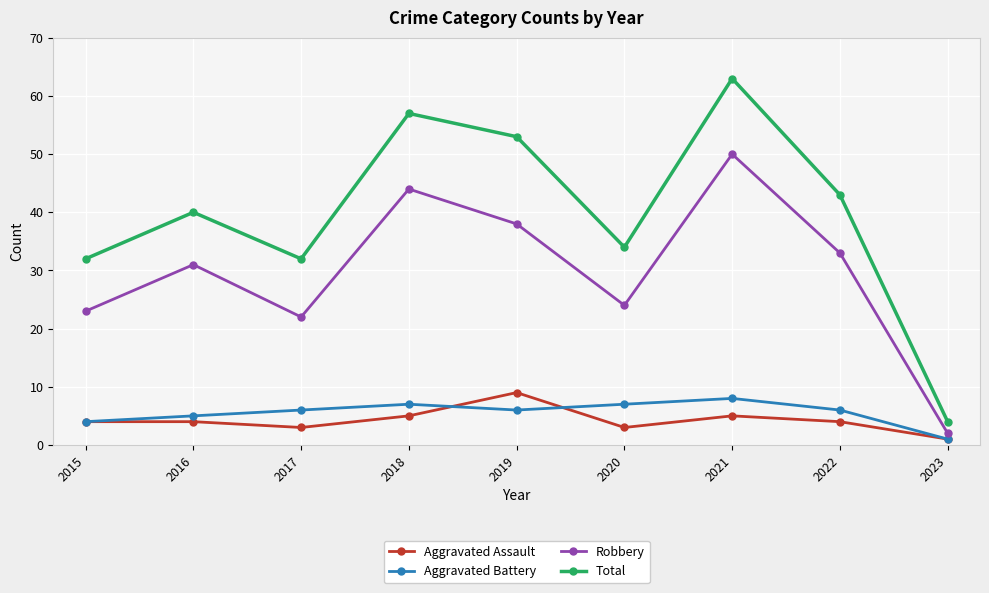

What is the difference between the Aggravated Battery values at 2021 and 2020?

1